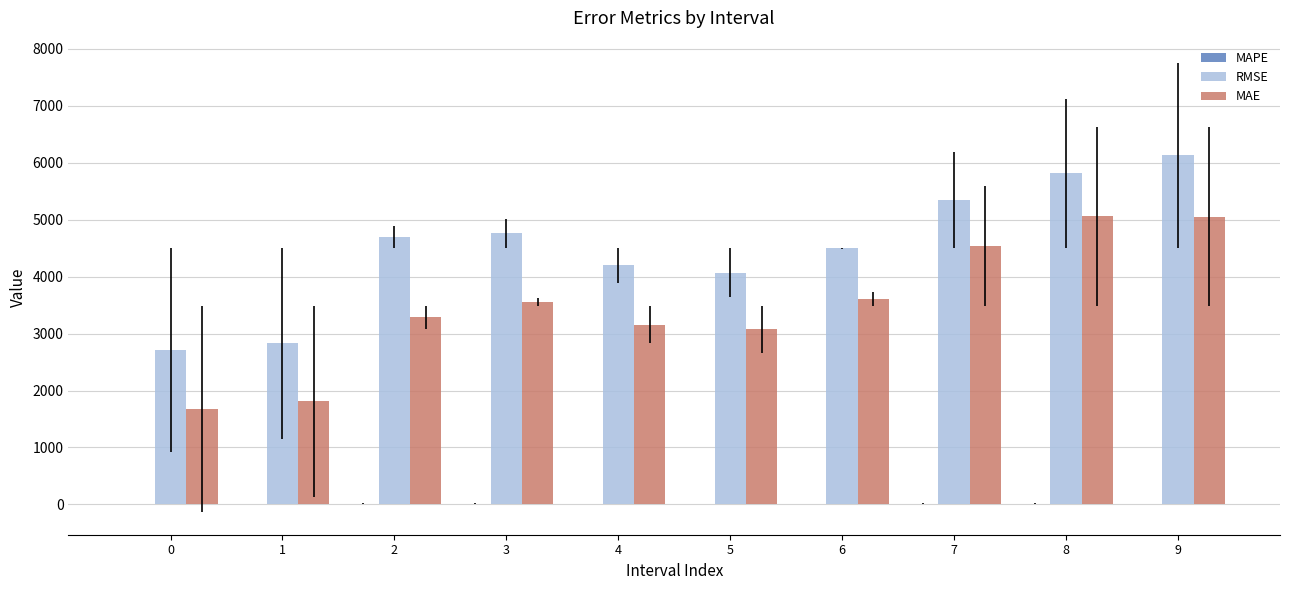

What is the sum of all MAE values?

34794.9